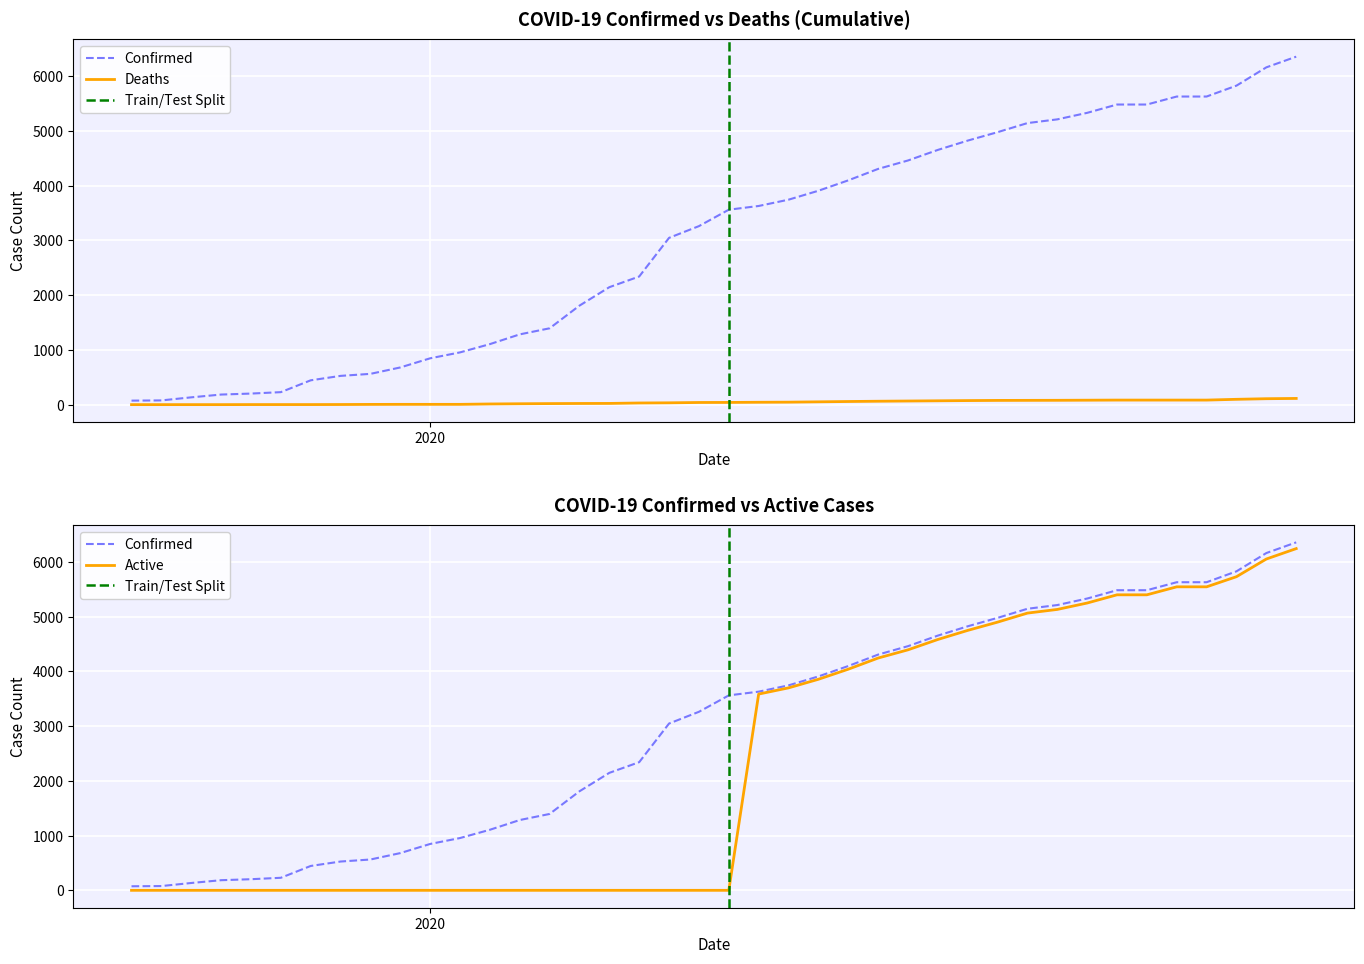

True or false: Active has a value of 0 at 04-03-2020.

True